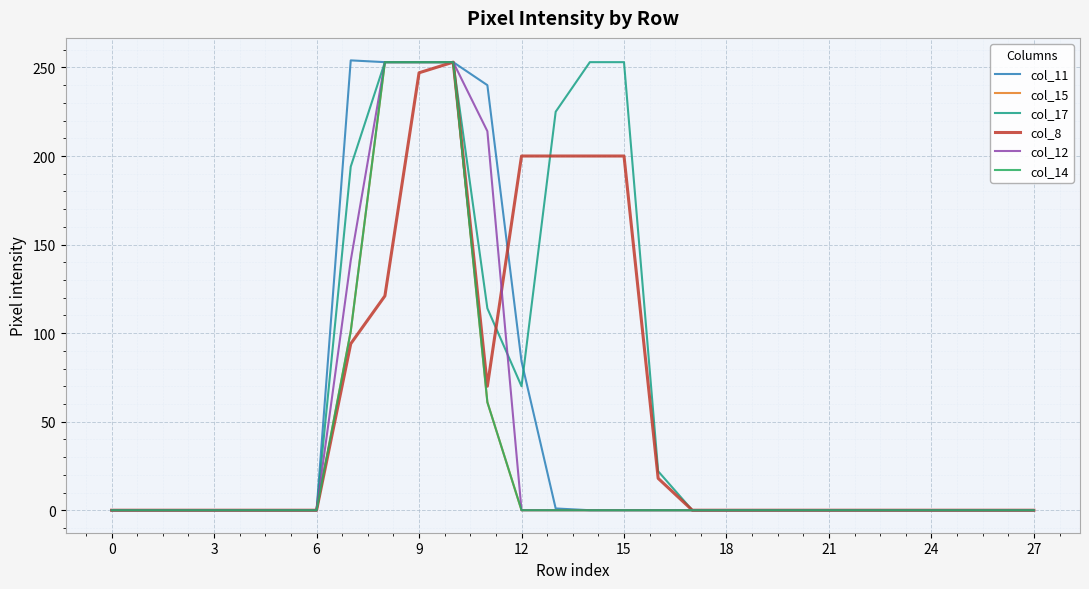

Does the chart display data point markers on the line(s)?

No